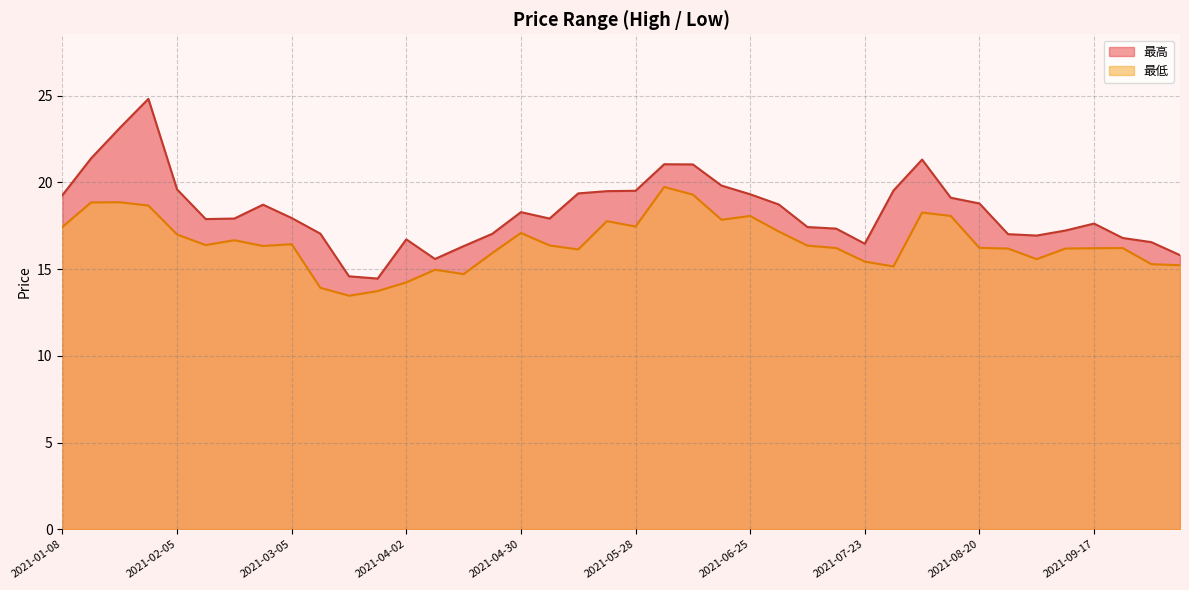

At which label does 最高 reach its minimum?

2021-03-26